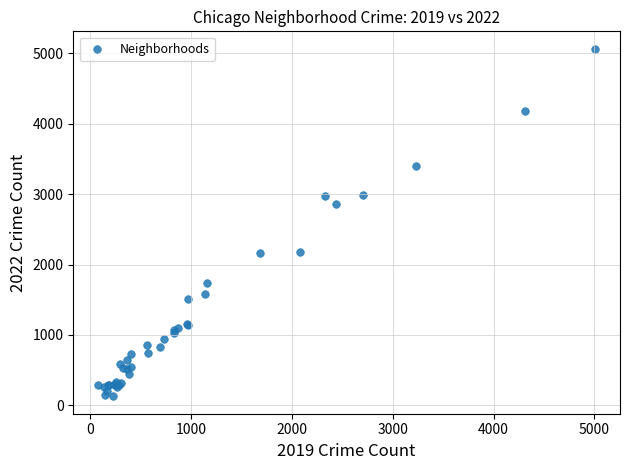

What Y value in the scatter plot is closest to 2596?

2862